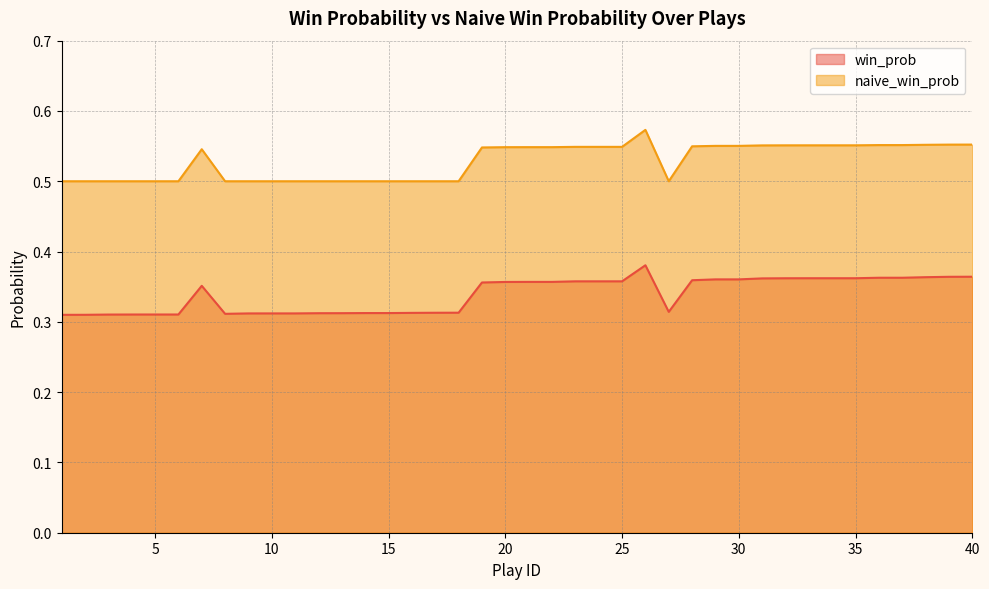

What is the difference between the highest and lowest values at 24?

0.2